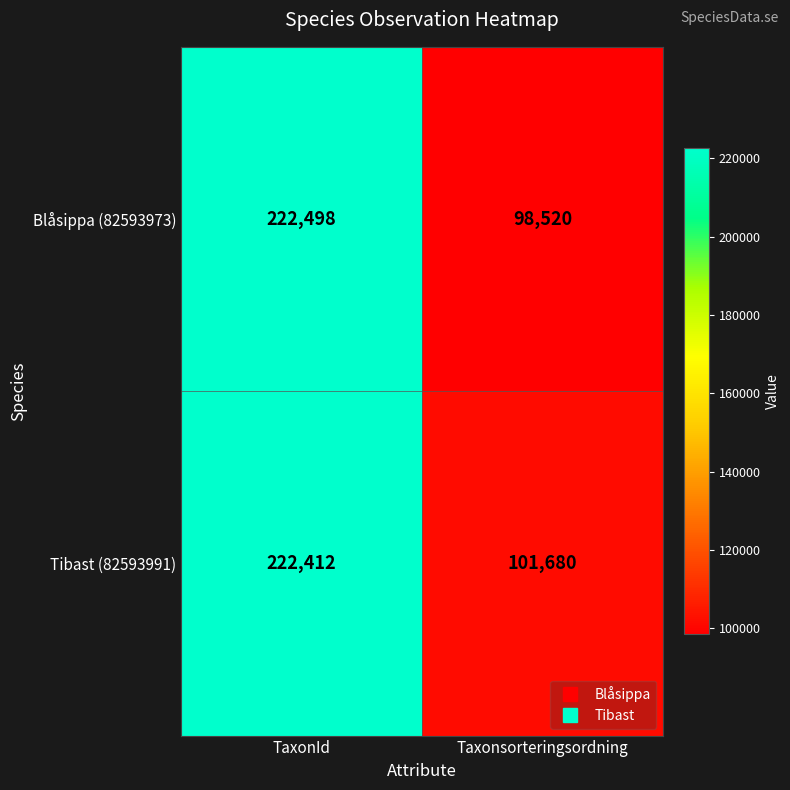

List the series in order of their overall mean, highest first.

Tibast (82593991), Blåsippa (82593973)